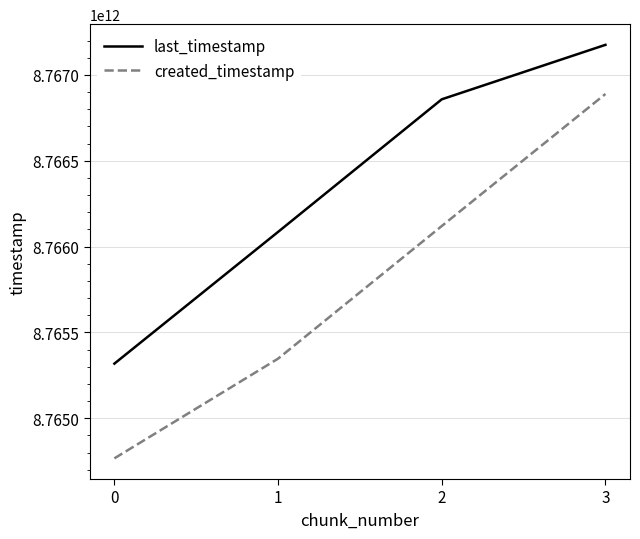

Count the number of categories in the chart.

4